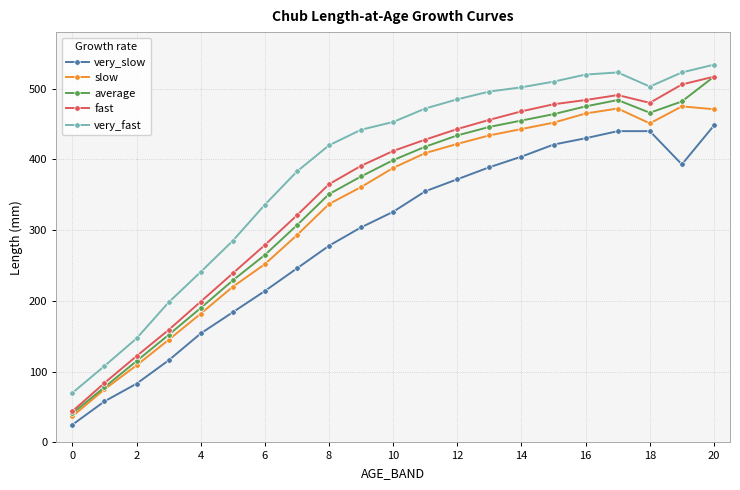

What is the value of the fast point at the 7th from the left?

279